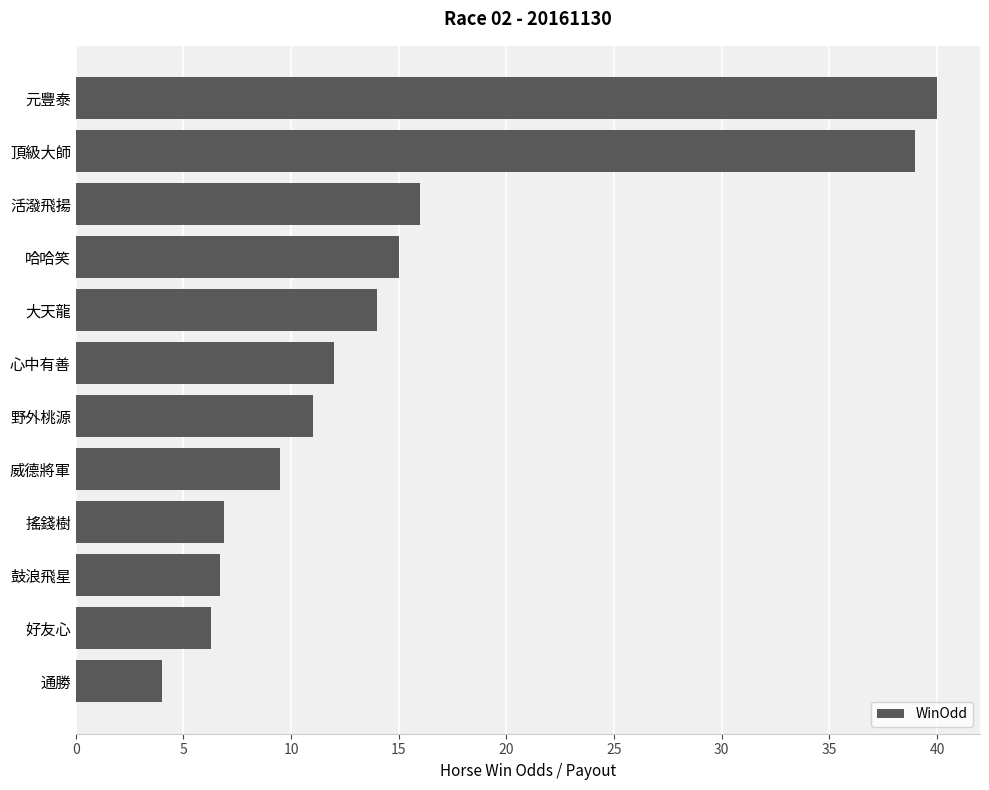

How many bars are there in total?

12